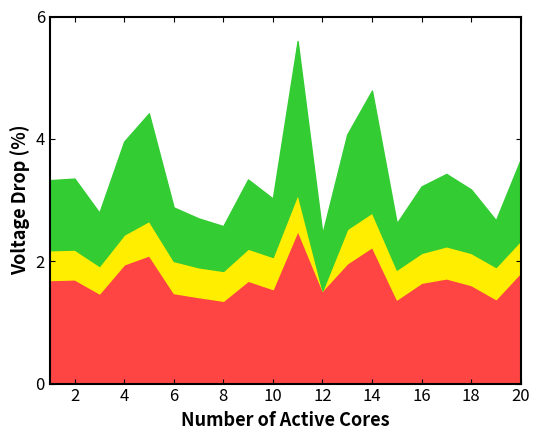

Count the number of data series in this chart.

3